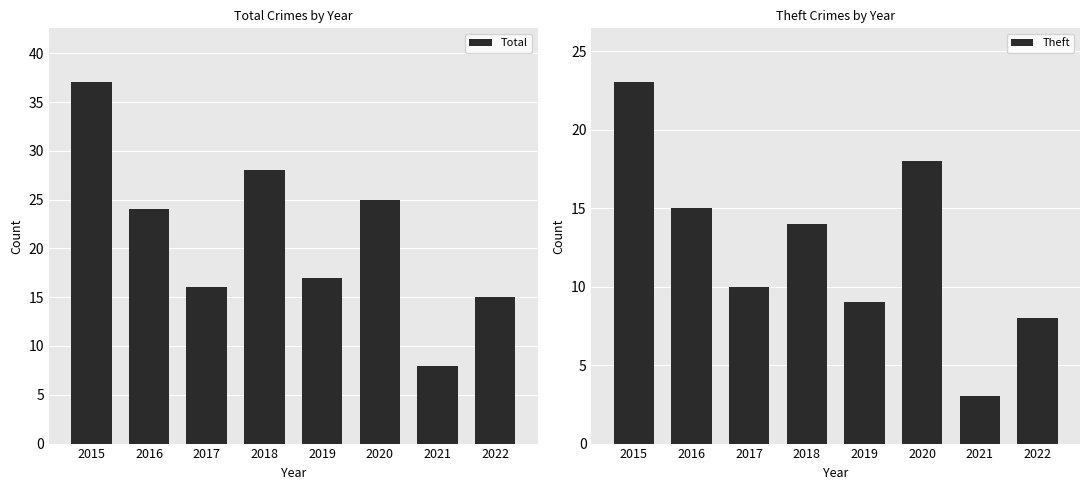

At which label does Total reach its peak?

2015